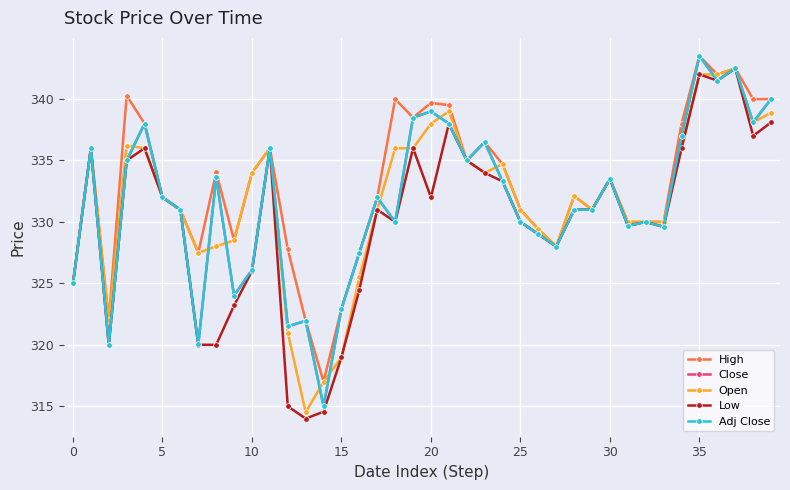

Which series has the largest range (max minus min)?

Close